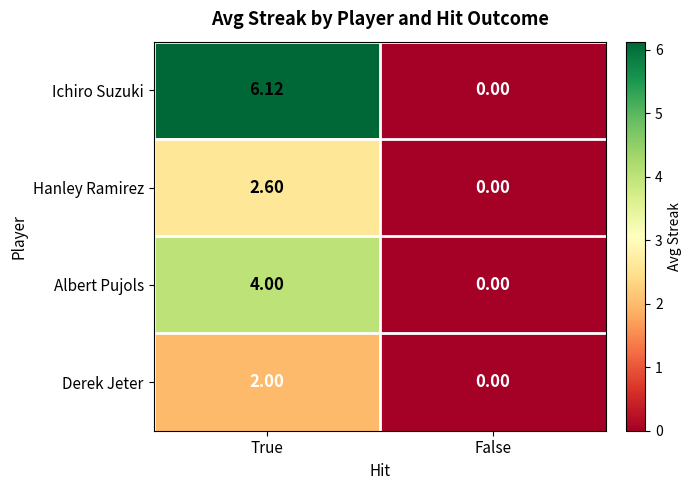

Which series has the widest spread of values?

Ichiro Suzuki